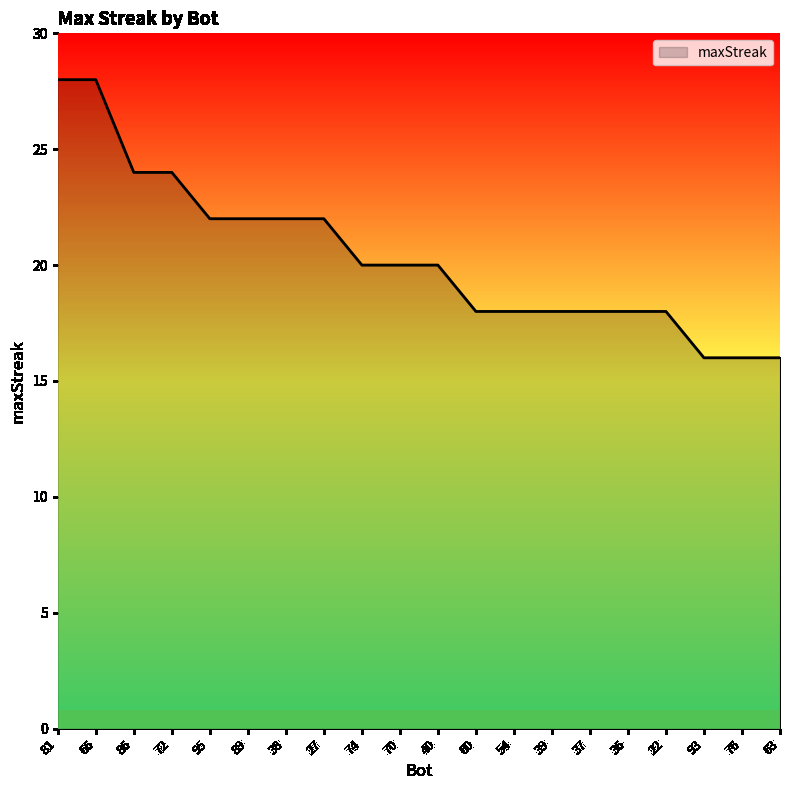

What is the difference between the values at 63 and 66?

12